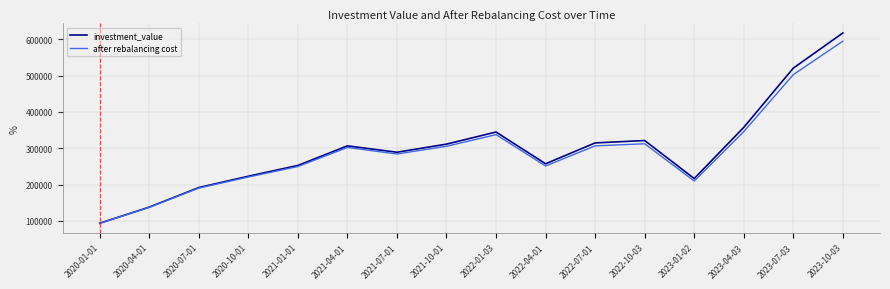

What is the difference between the after rebalancing cost values at 2022-07-01 and 2020-01-01?

213136.3